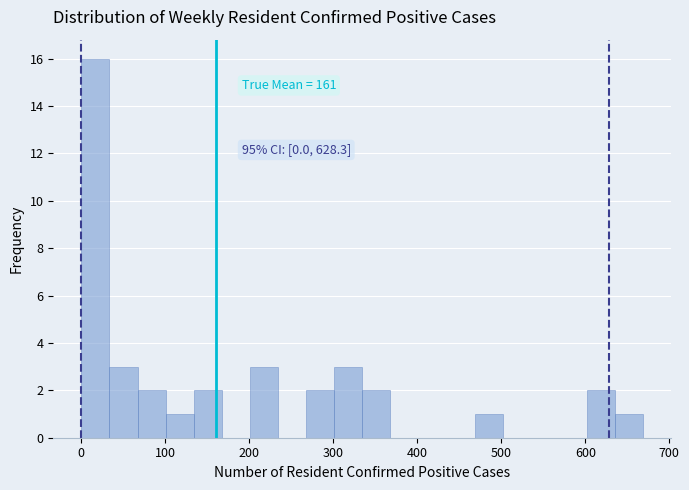

Around what value on the x-axis is the tallest bar? Give the approximate position of its centre, as read against the axis.

20